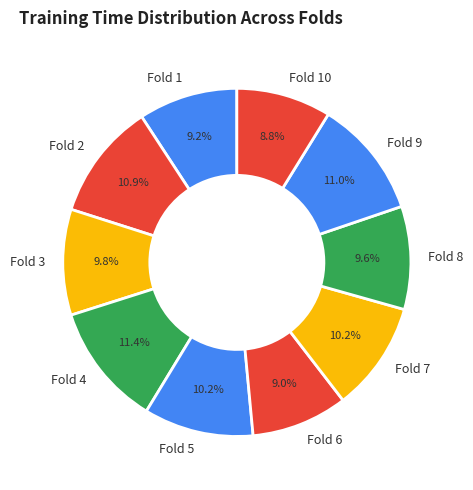

To the nearest percent, what percentage of the pie is Fold 10?

9%